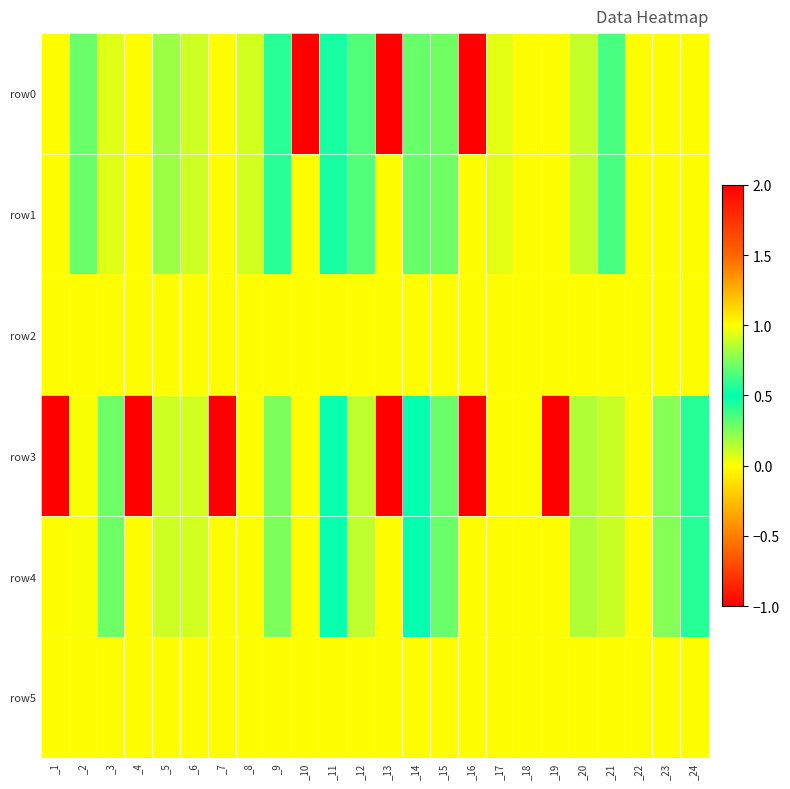

How many distinct data groups are displayed?

6